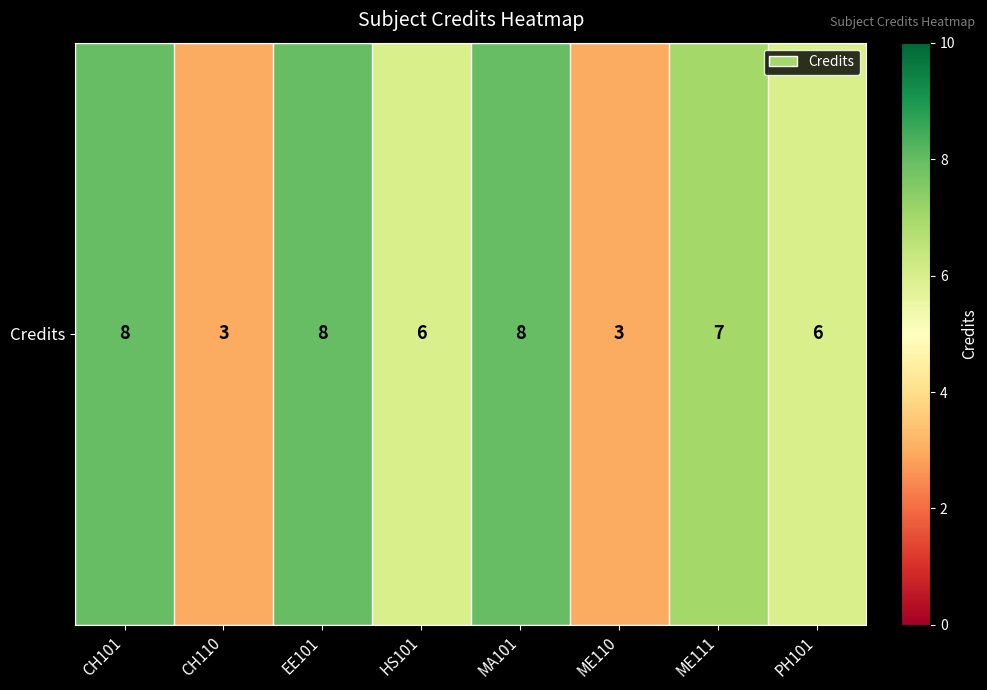

Which label corresponds to the smallest value in the chart?

CH110